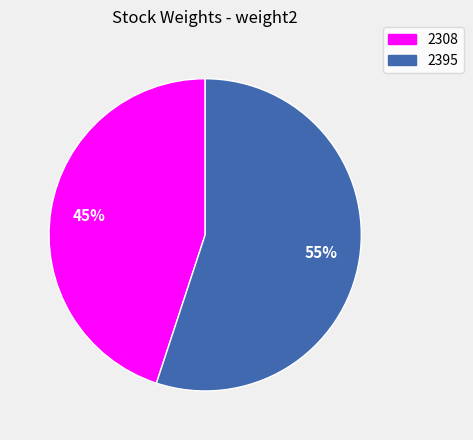

How many segments does this pie chart have?

2